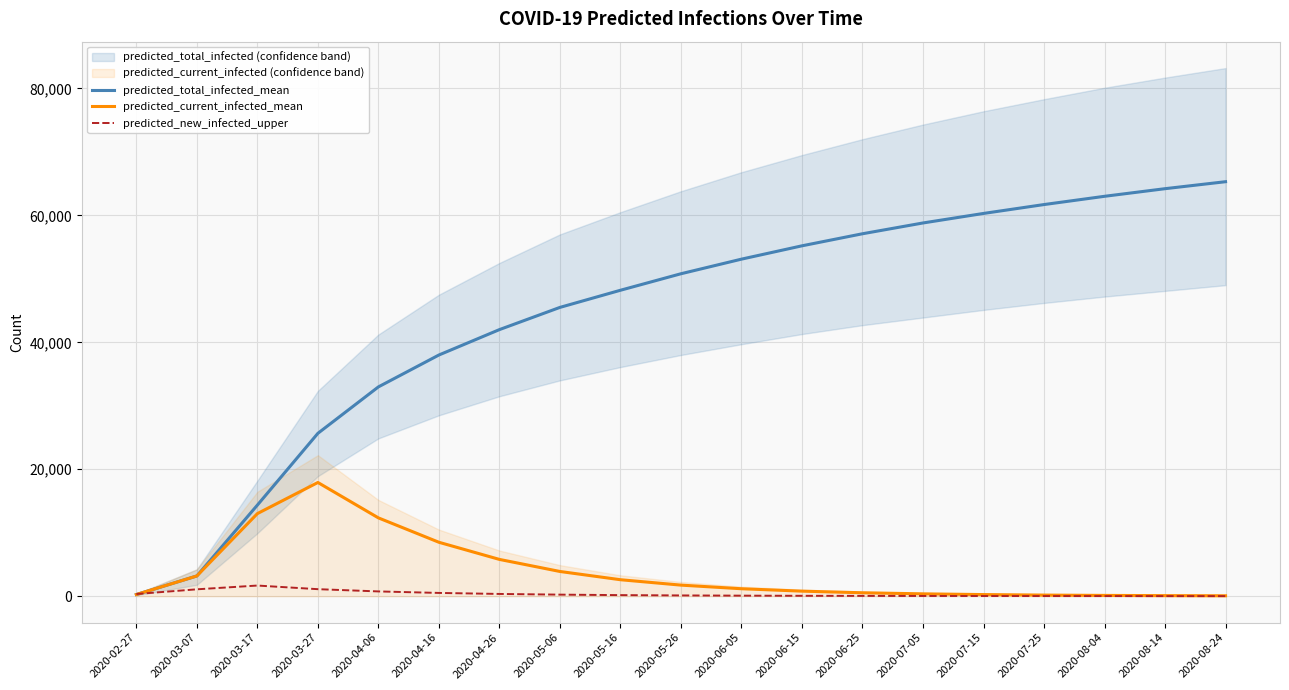

How many interior local peaks does the predicted_new_infected_upper series have?

1